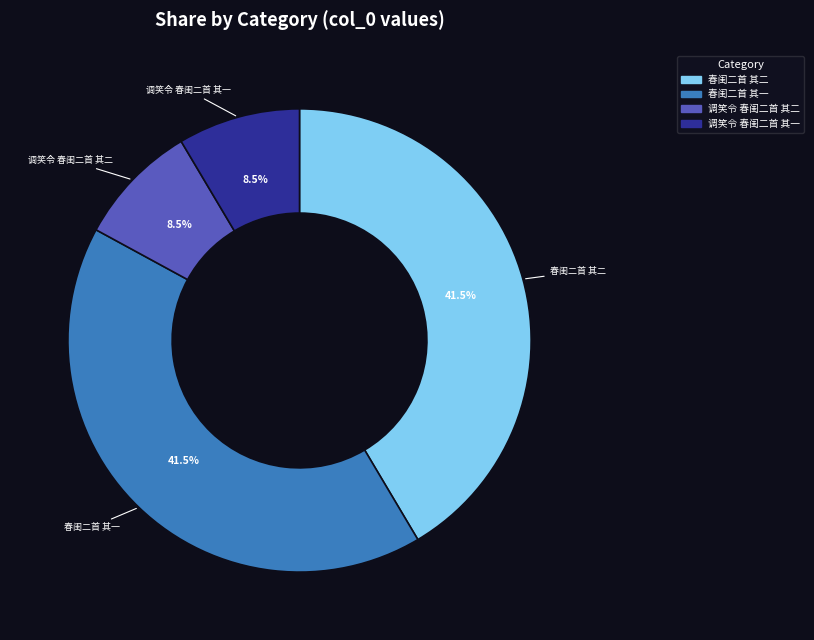

How many slices are in this pie chart?

4